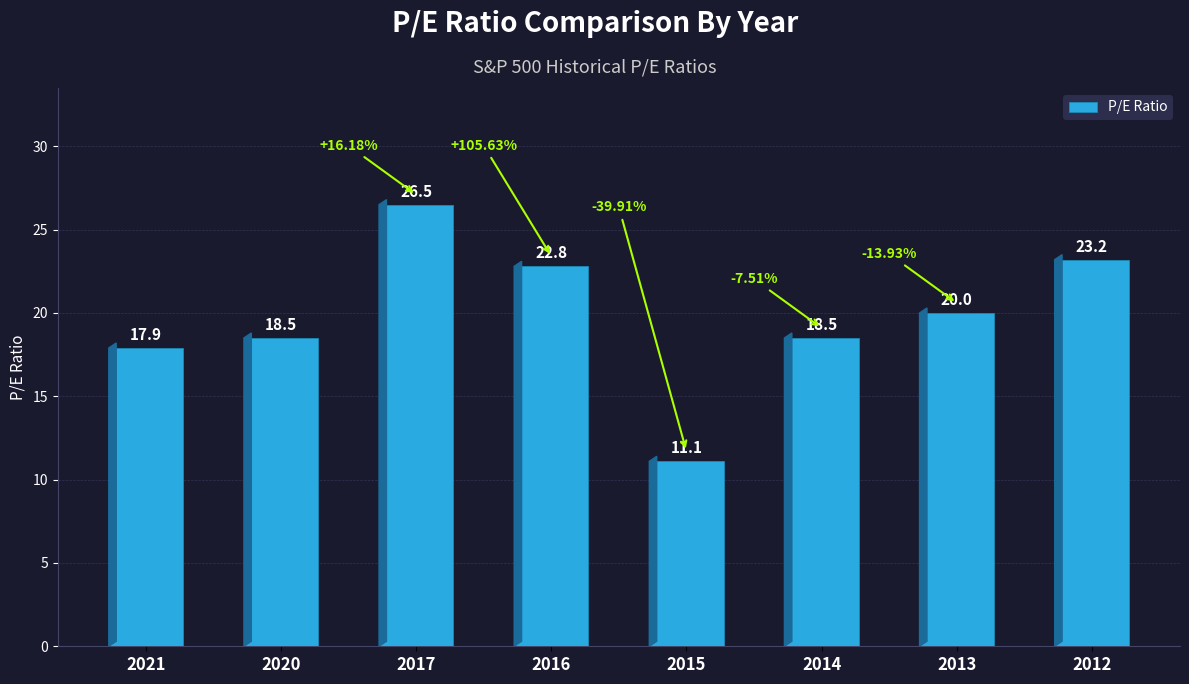

What is the greatest value displayed?

26.5